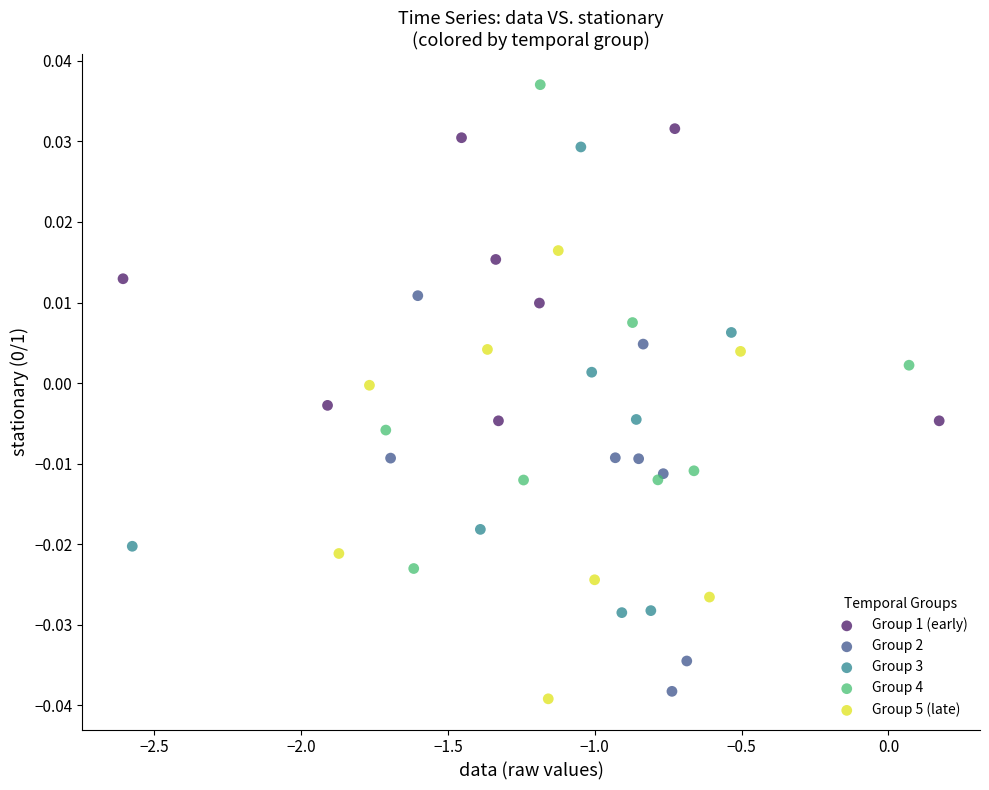

Which series contains the highest Y value?

Group 4